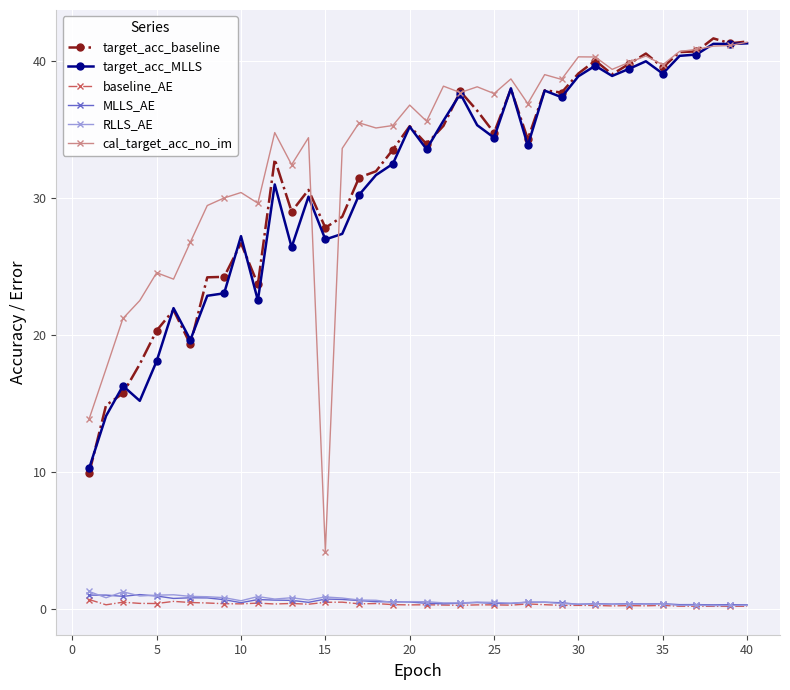

Which series has the largest range (max minus min)?

cal_target_acc_no_im